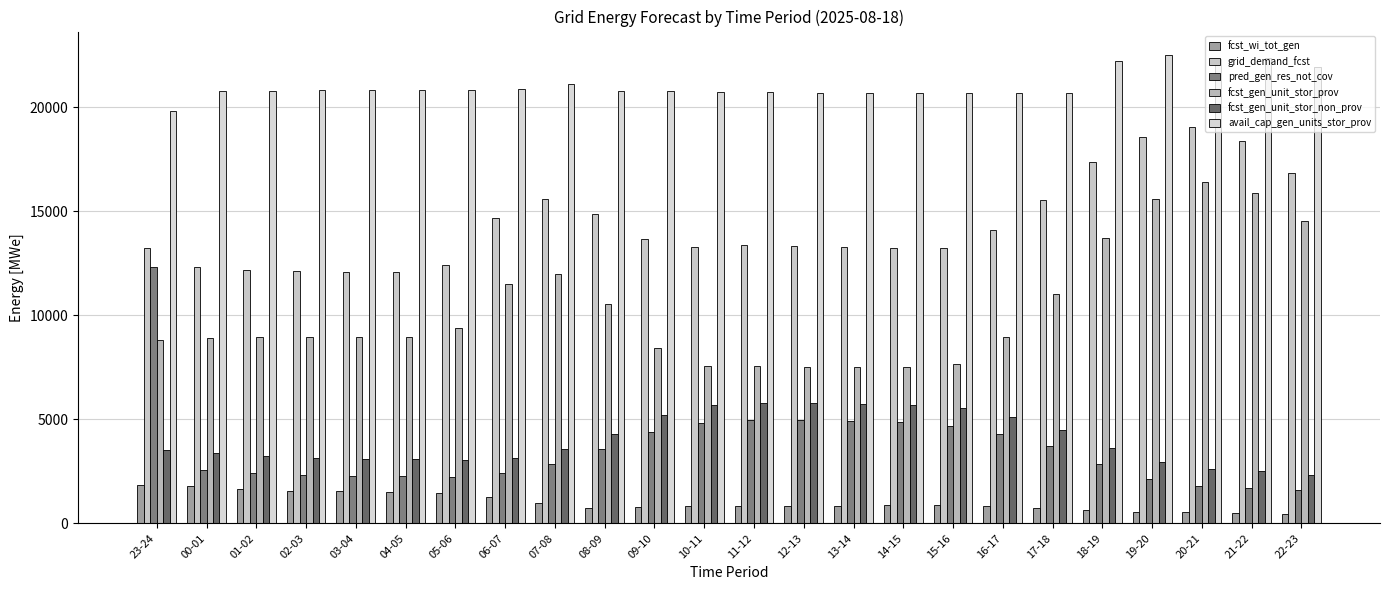

How many groups of bars are there?

24